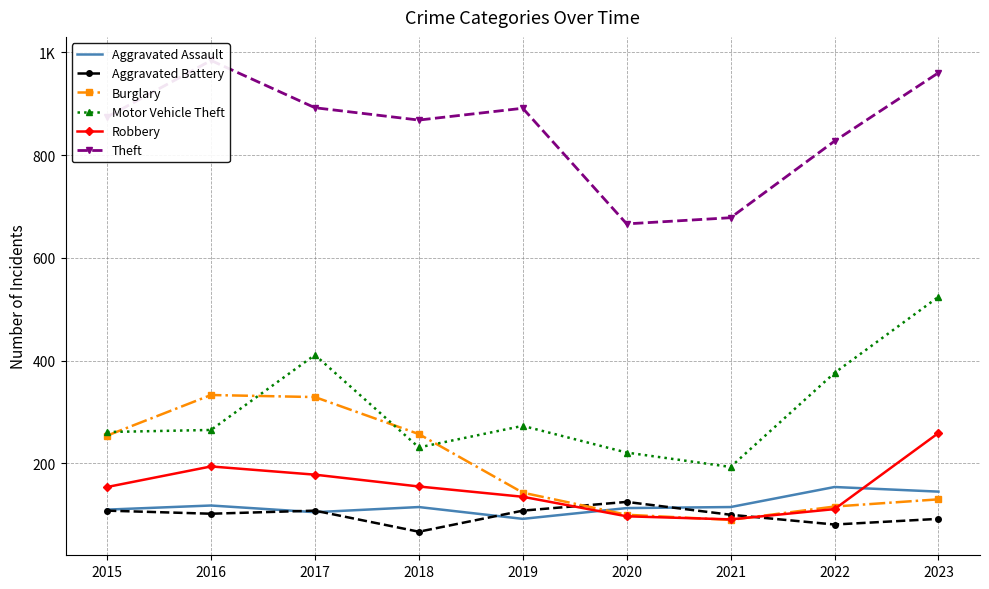

Reading right to left, what are all the values shown in this chart?

Aggravated Assault: 145	154	115	113	92	115	105	118	110
Aggravated Battery: 92	81	100	125	108	67	108	102	108
Burglary: 130	116	90	100	143	257	329	333	254
Motor Vehicle Theft: 524	376	193	221	273	231	411	265	261
Robbery: 259	111	91	97	135	155	178	194	154
Theft: 960	827	678	666	891	868	892	984	874